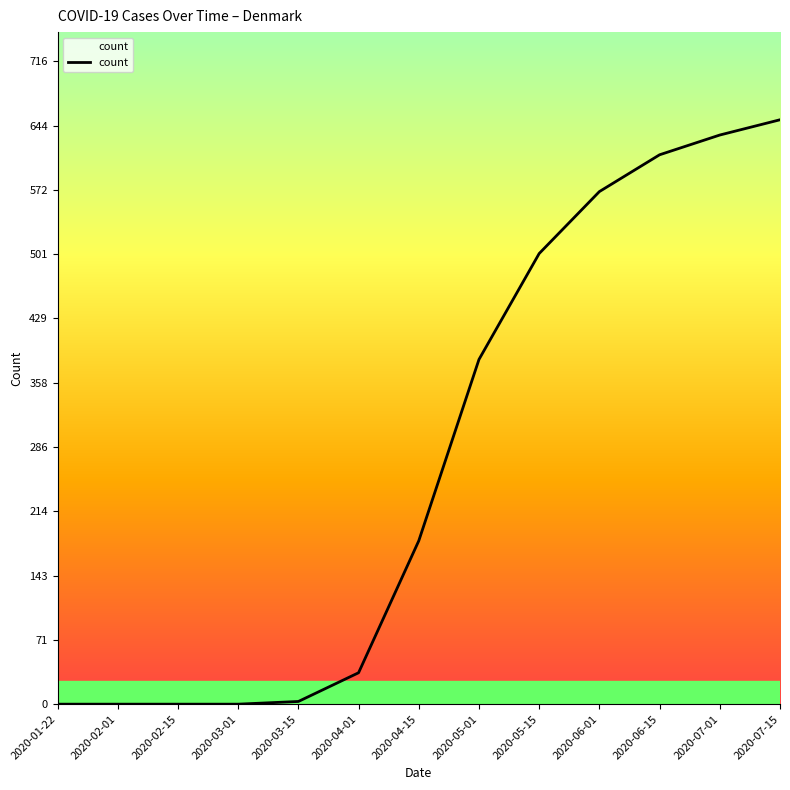

Which category has the highest value across all series?

2020-07-15